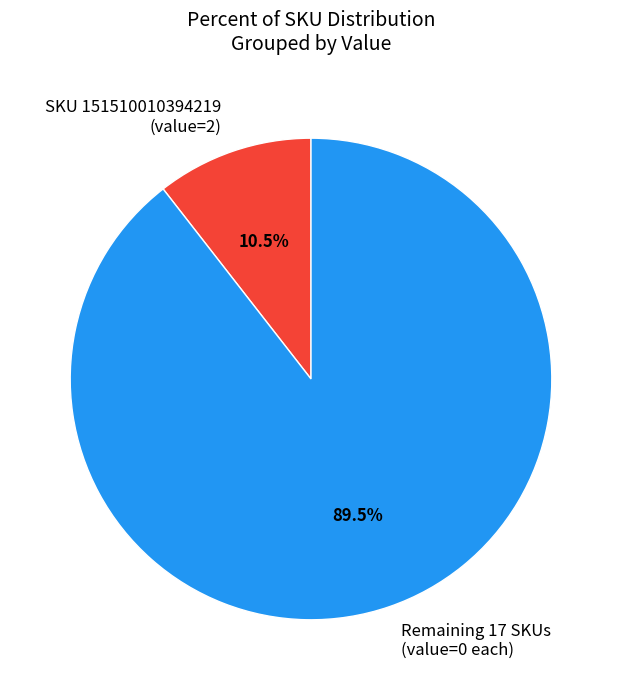

Is Remaining 17 SKUs (value=0 each) the majority of the pie?

Yes